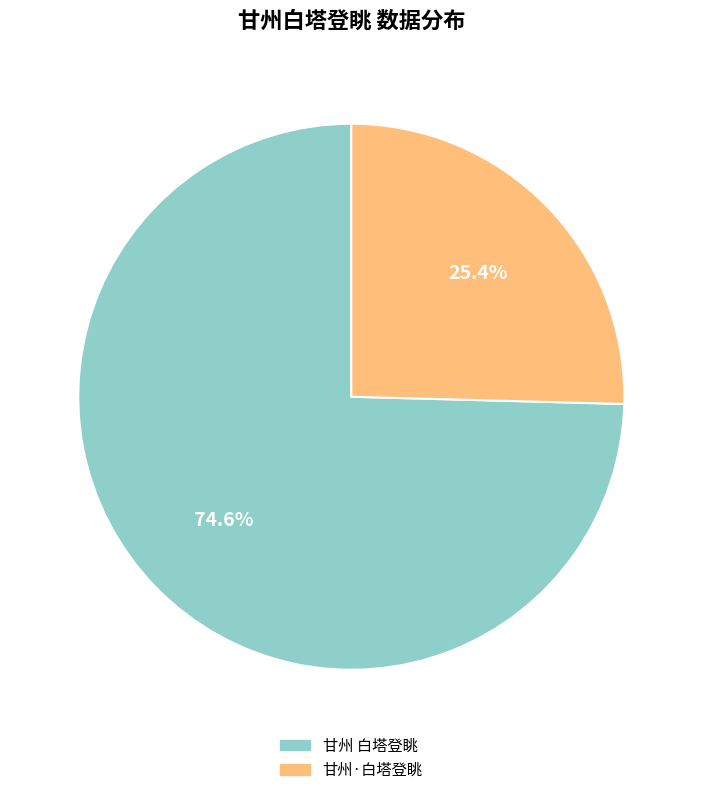

What is the ratio of the value at 甘州 白塔登眺 to the value at 甘州·白塔登眺?

2.9